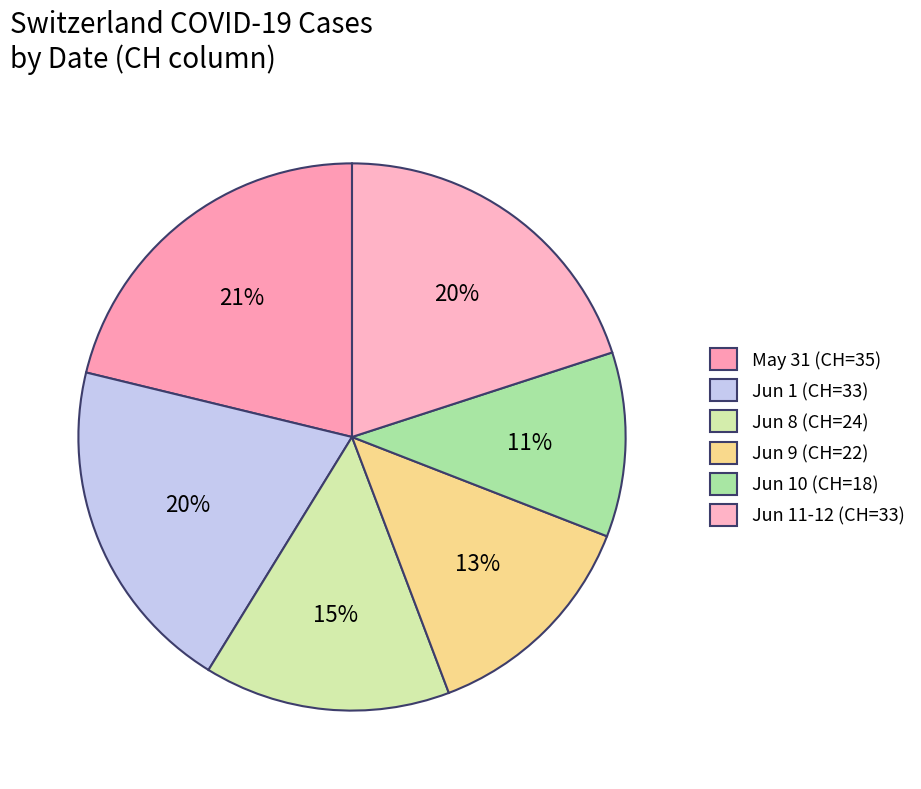

Count the number of slices in the pie.

6